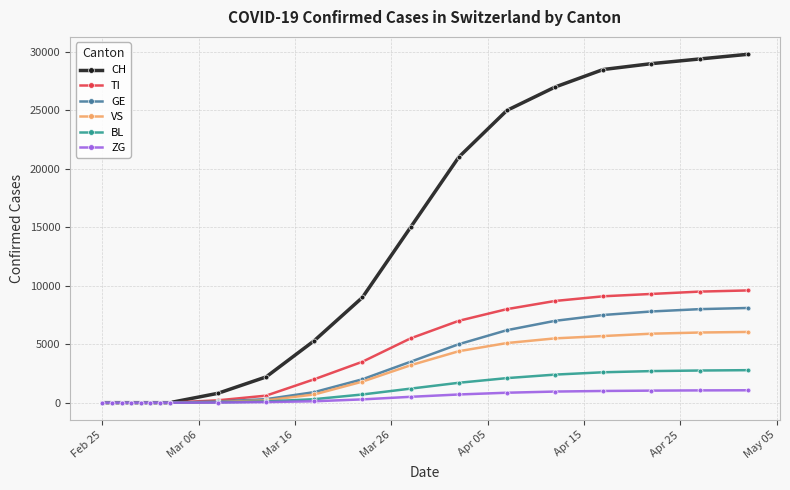

Which series has the widest spread of values?

CH